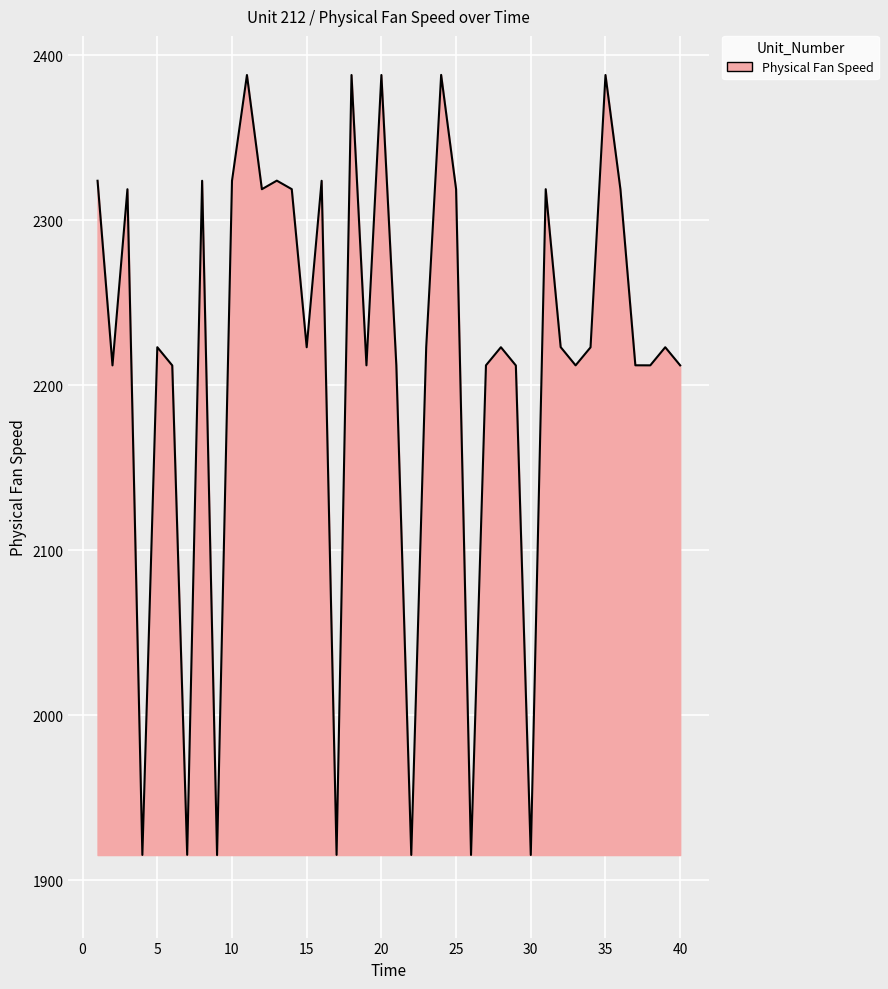

What is the difference between the maximum and minimum values?

472.7